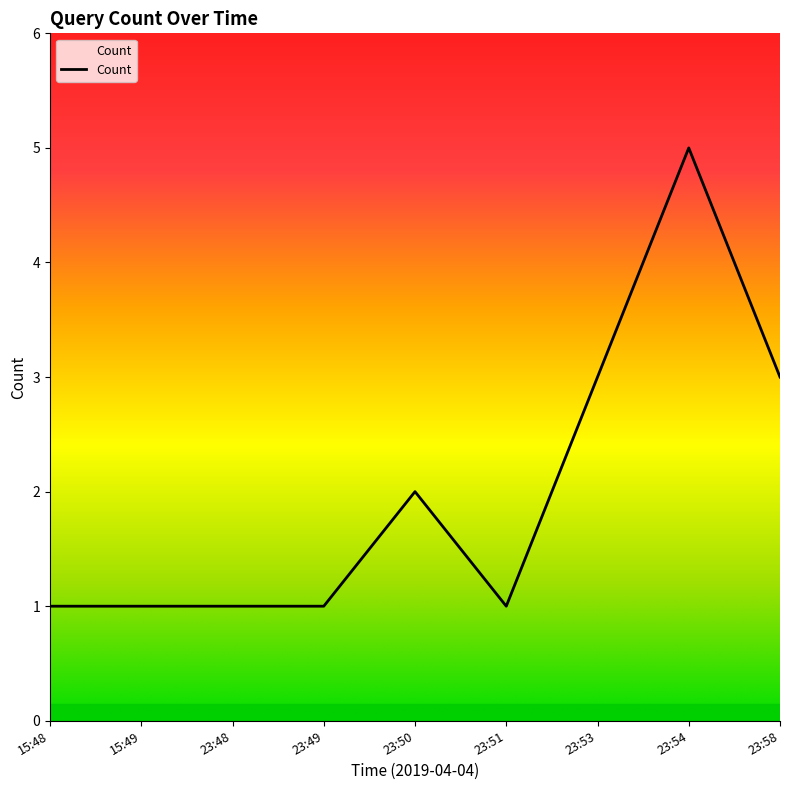

Is it true that the value at 23:53 is 3?

True